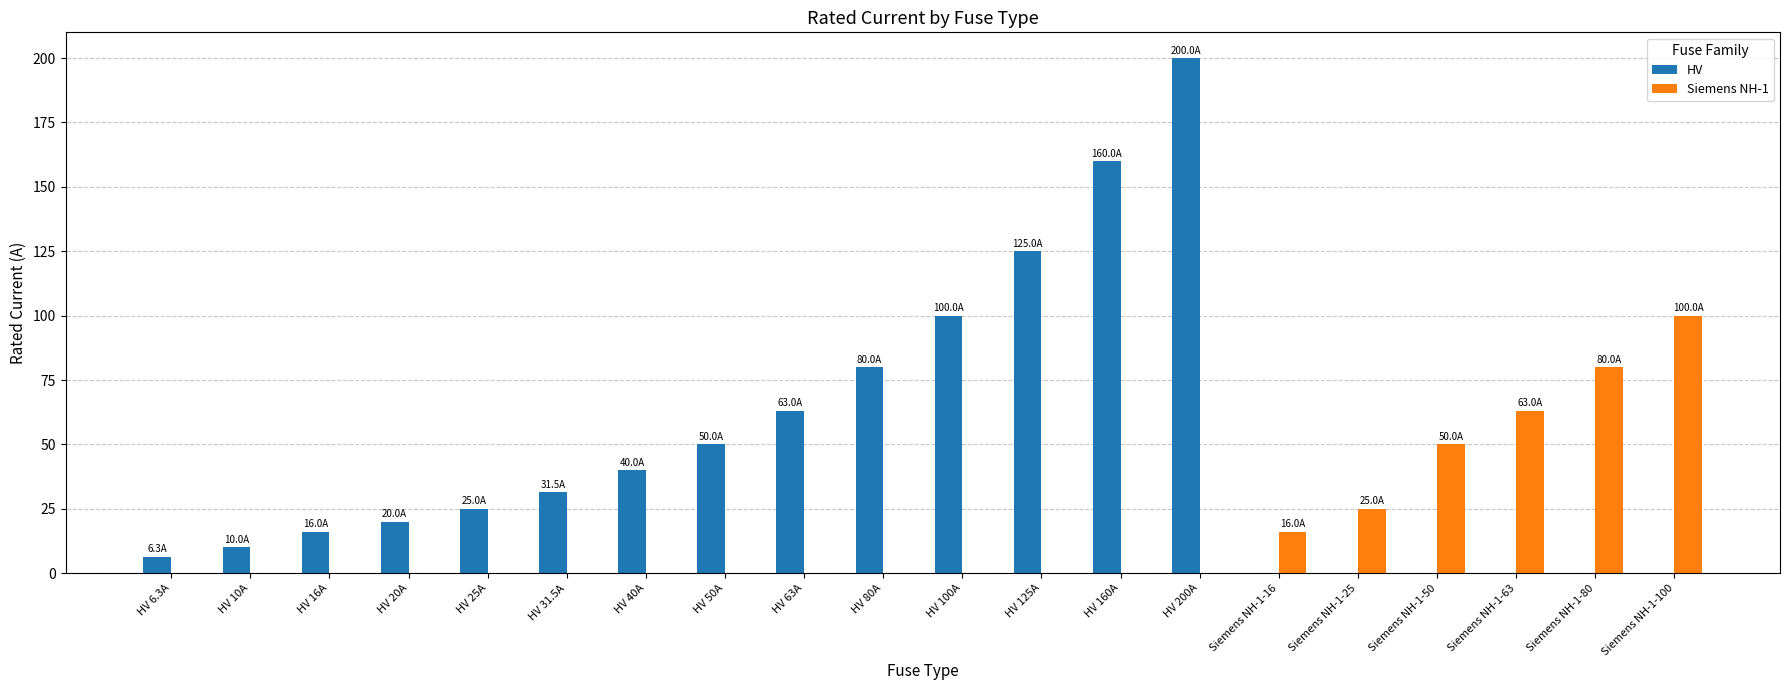

The Siemens NH-1 series shows 48.3 at HV 63A. True or false?

False